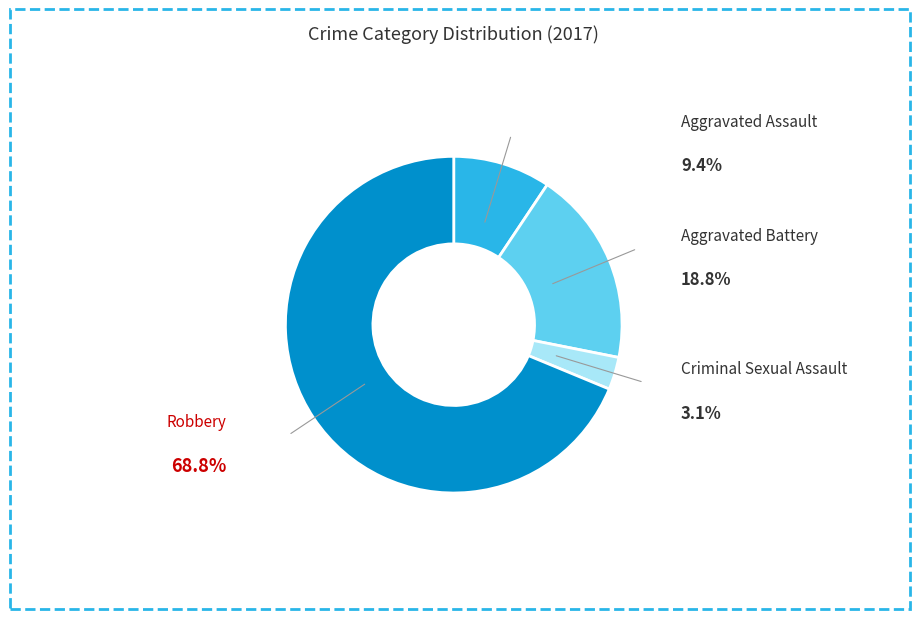

Is there any slice that represents more than half of the pie?

Yes